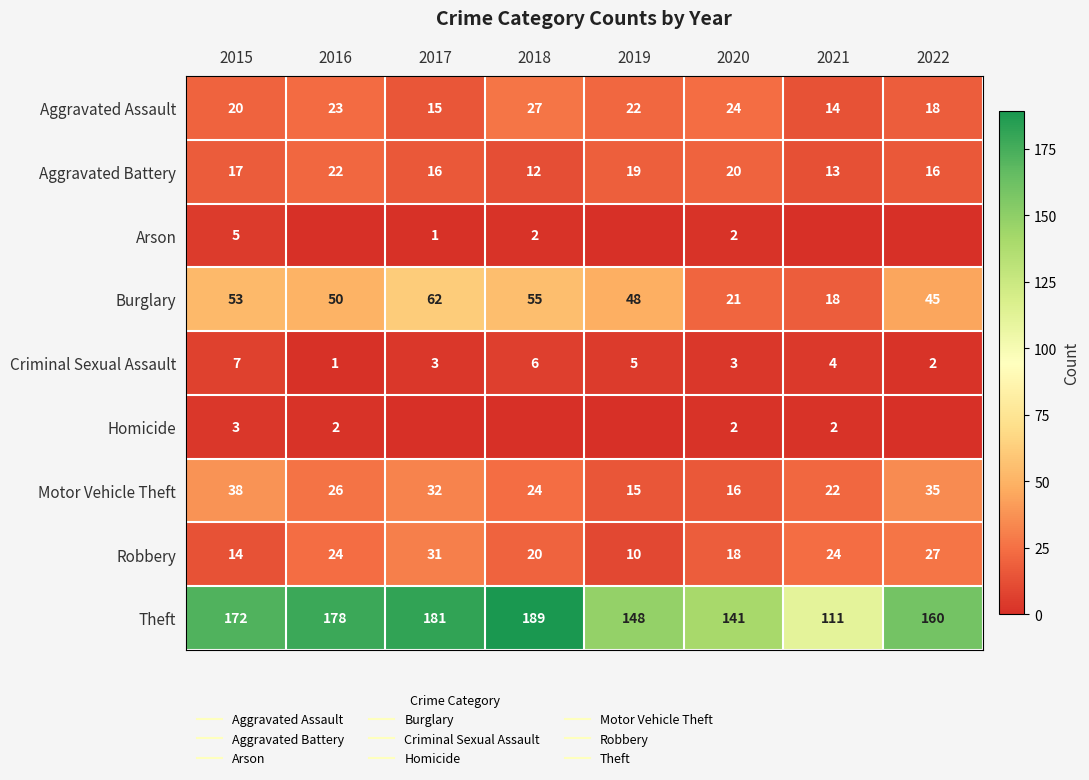

Is it true that Criminal Sexual Assault equals 2 at 2021?

False